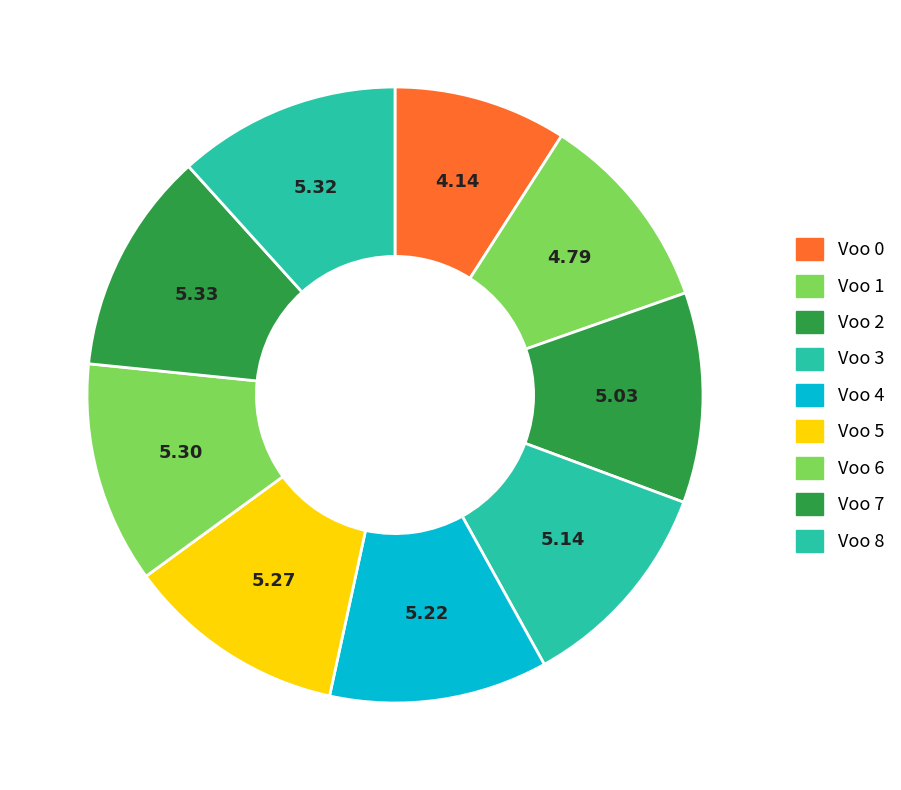

How many slices are in this pie chart?

9